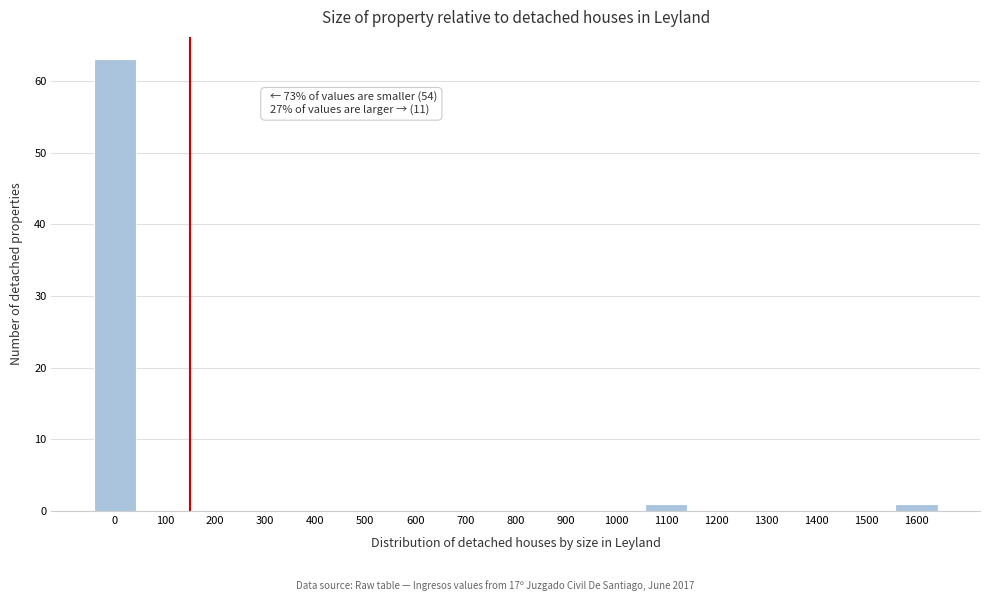

Reading left to right, extract all data points from this chart.

0=63	100=0	200=0	300=0	400=0	500=0	600=0	700=0	800=0	900=0	1000=0	1100=1	1200=0	1300=0	1400=0	1500=0	1600=1